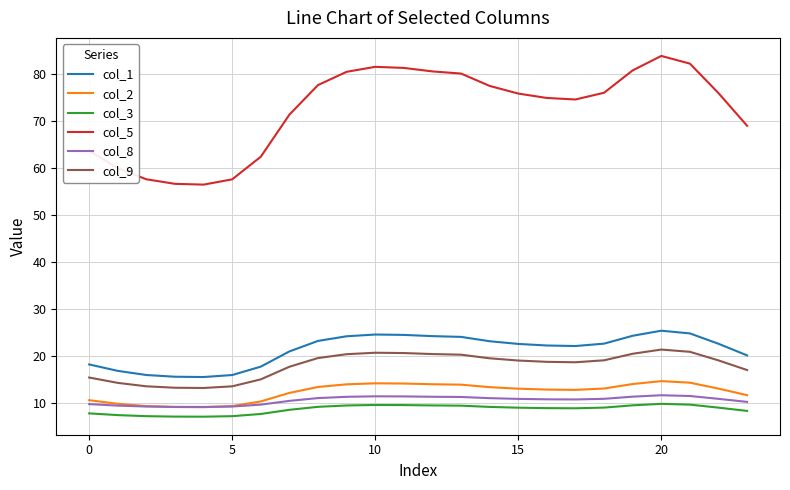

Which series has the largest range (max minus min)?

col_5